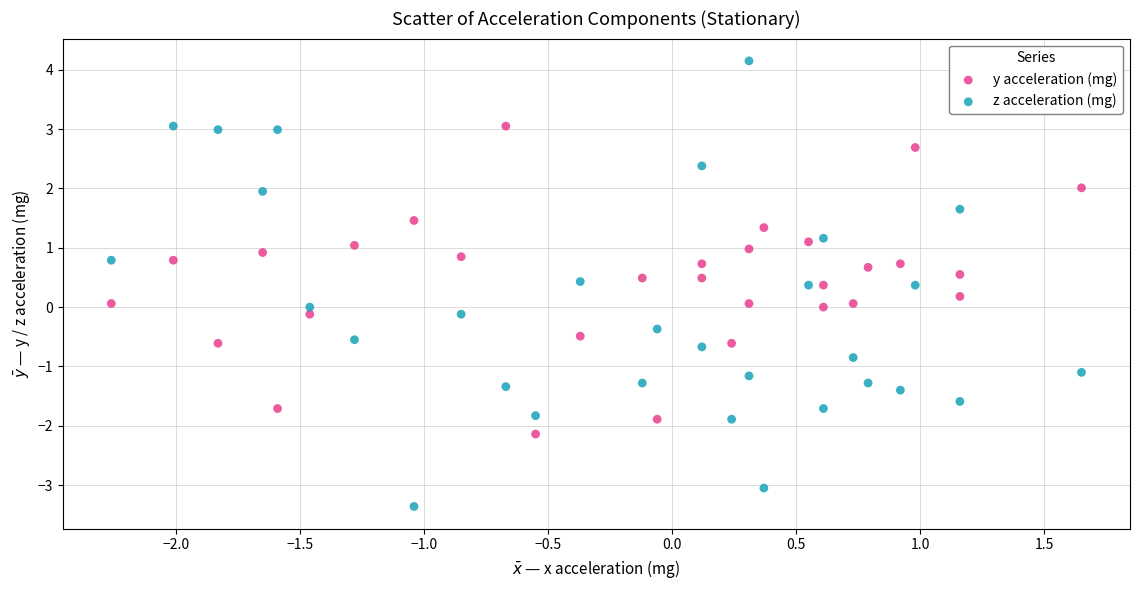

Across all data points, what is the range of Y values (max minus min)?

7.5